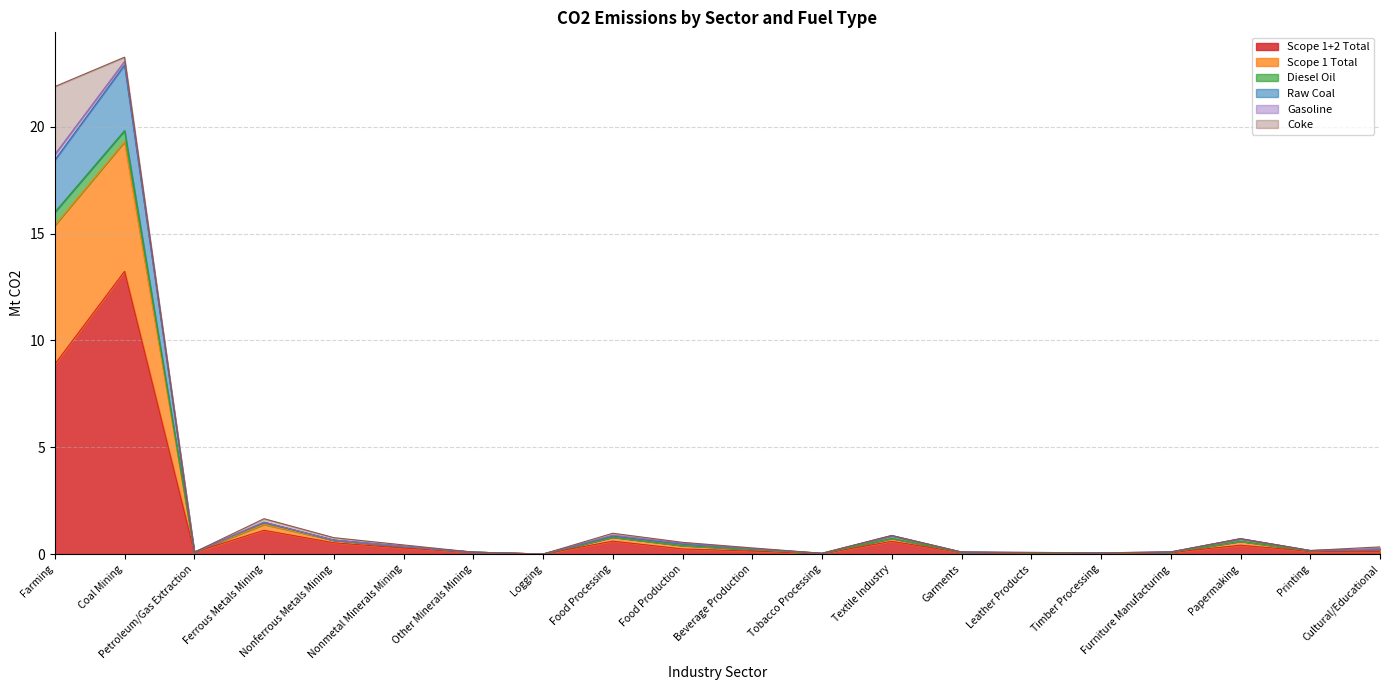

At which label does Scope 1+2 Total reach its peak?

Coal Mining